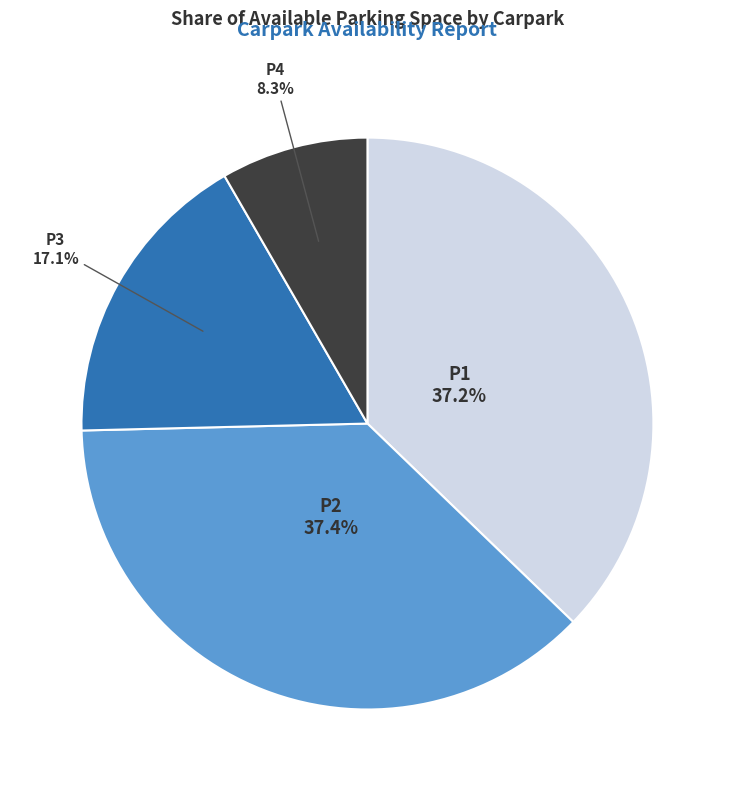

To the nearest percent, what is the average slice percentage?

25%